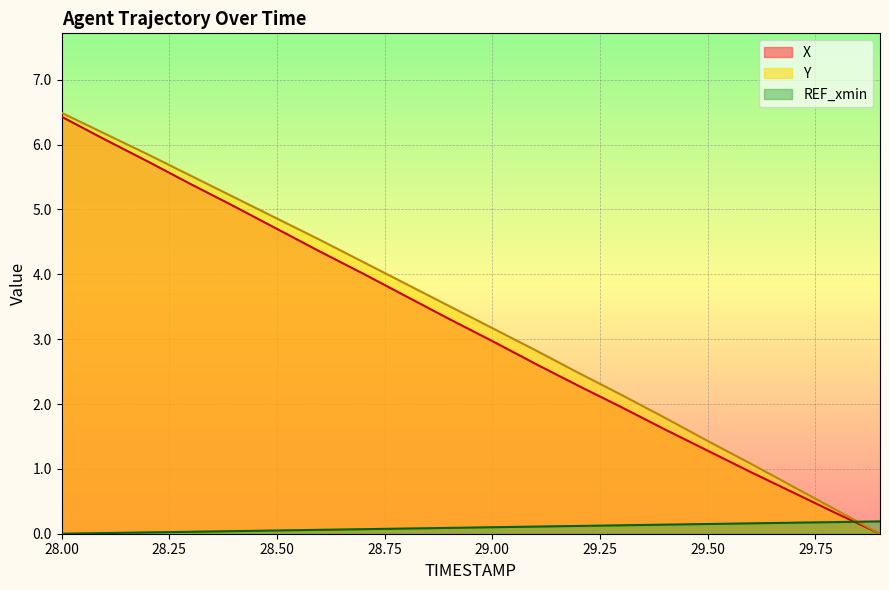

What is the difference between the highest and lowest values at 28.4?

0.1